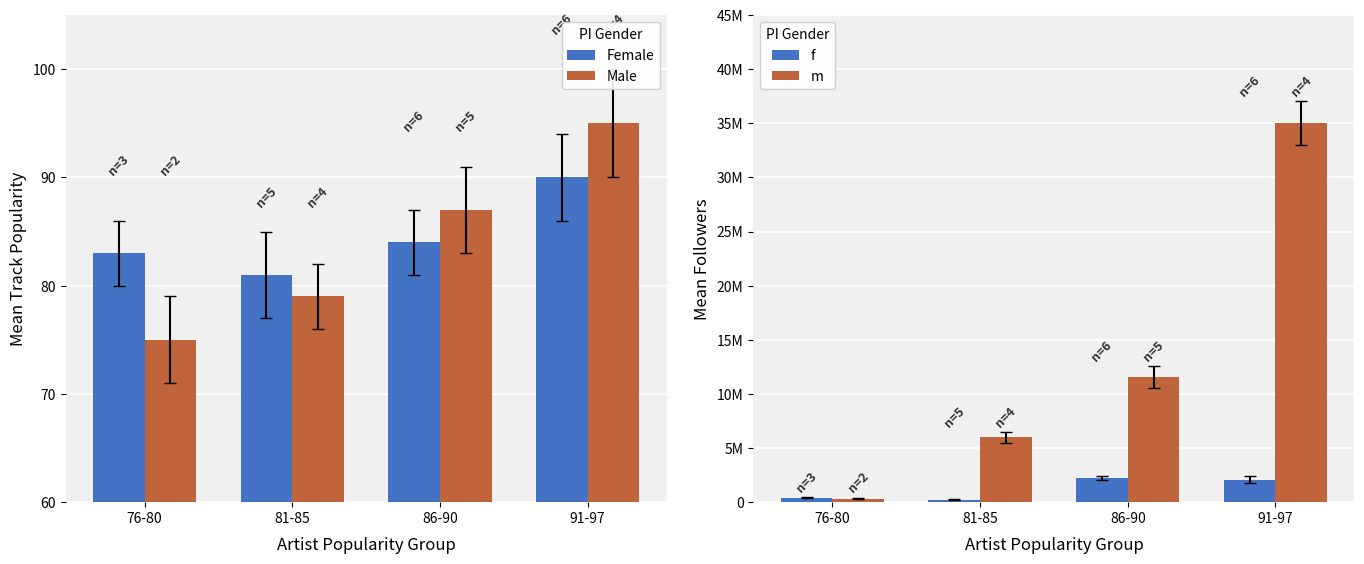

What is the spread (max minus min) of values at 86-90?

11552758